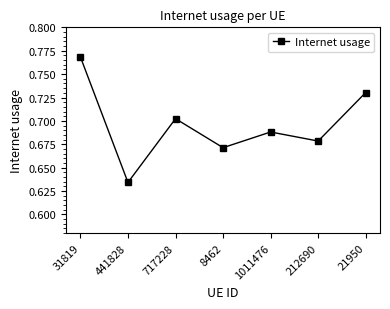

What is the label of the 2nd point from the right?

212690